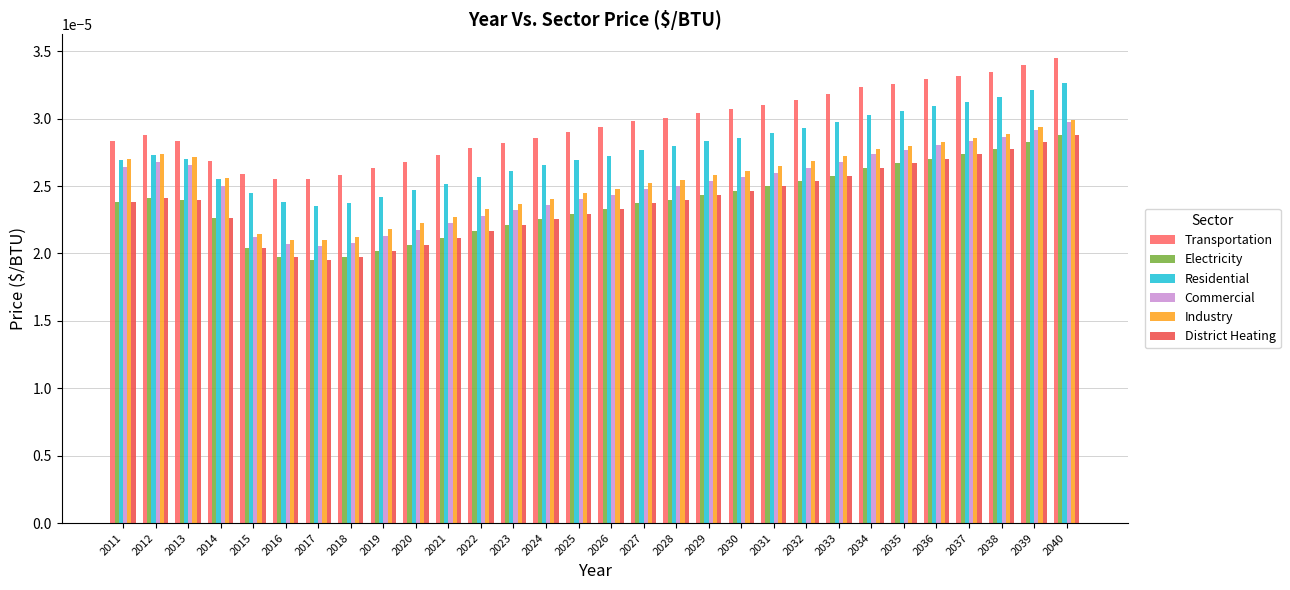

How many distinct data groups are displayed?

6